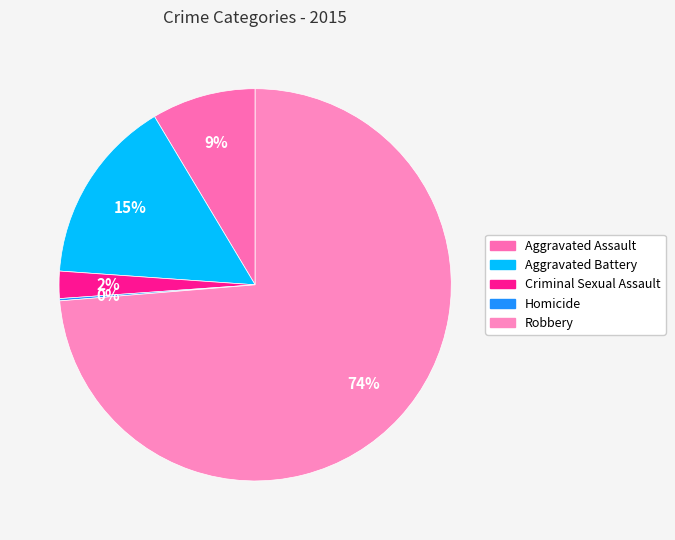

What percentage do Homicide and Criminal Sexual Assault together represent?

2.4%